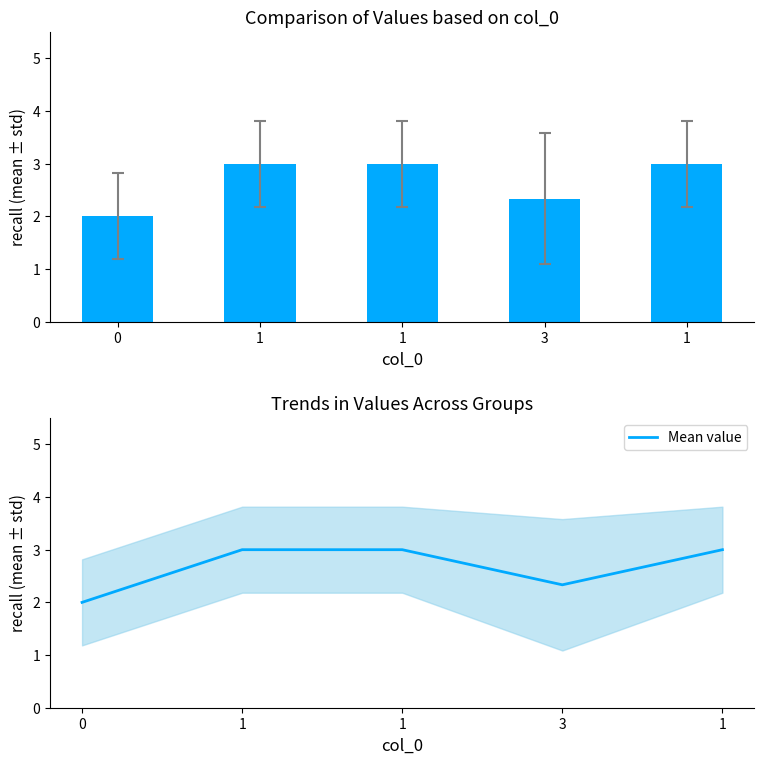

What is the value of the mean ± std bar at the 2nd from the left?

3.0